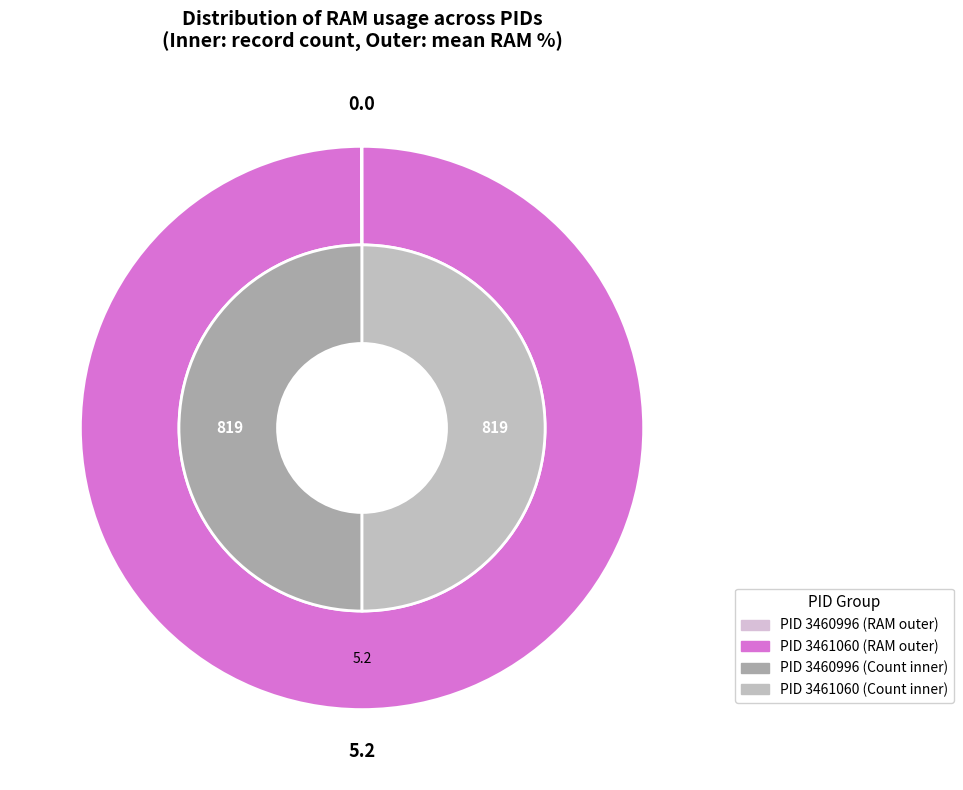

What is the smallest slice in the pie chart?

3460996